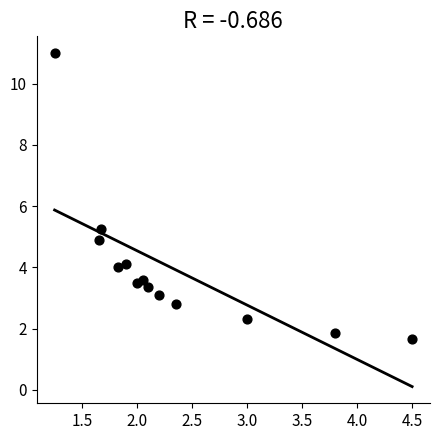

What is the range of Y values (max minus min)?

9.3